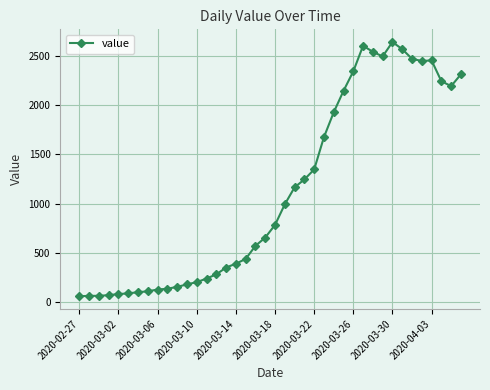

What is the smallest value displayed?

61